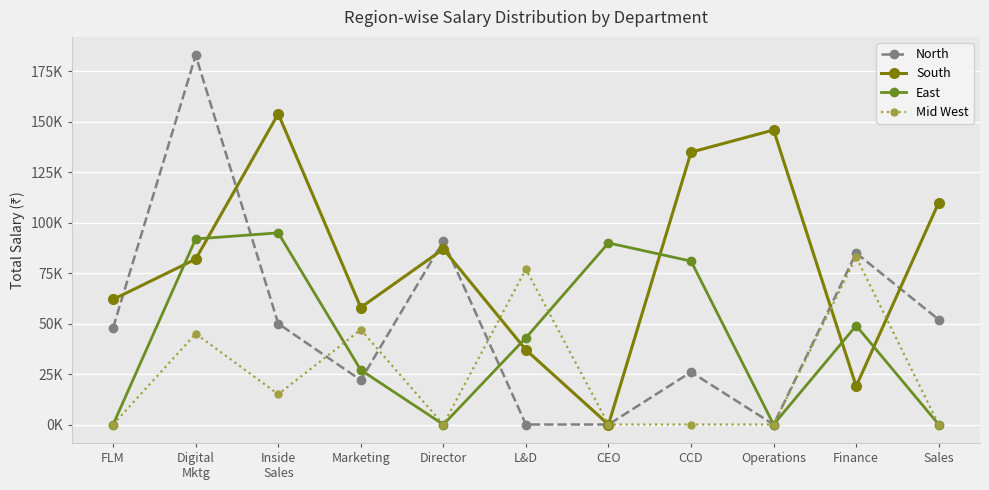

Is this an area chart (filled region under the line)?

No